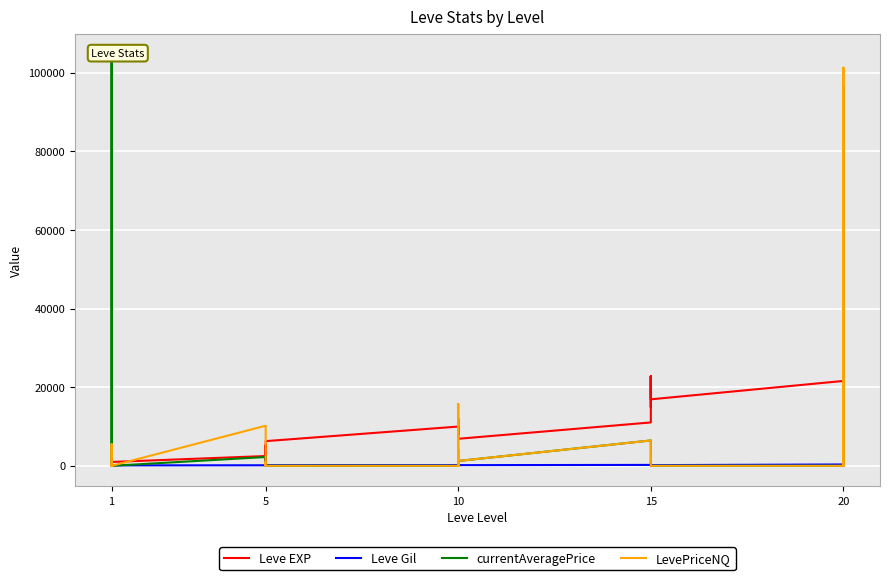

What is the average value of the currentAveragePrice series?

7320.5